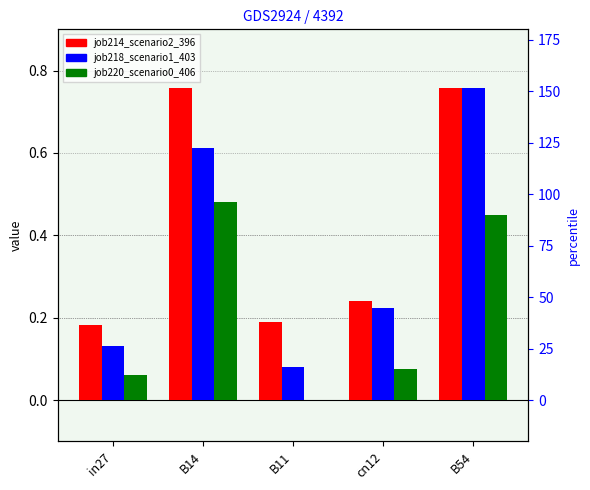

Reading left to right, transcribe all the data shown in this chart.

job214_scenario2_396: 0.2	0.8	0.2	0.2	0.8
job218_scenario1_403: 0.1	0.6	0.1	0.2	0.8
job220_scenario0_406: 0.1	0.5	0.0	0.1	0.4